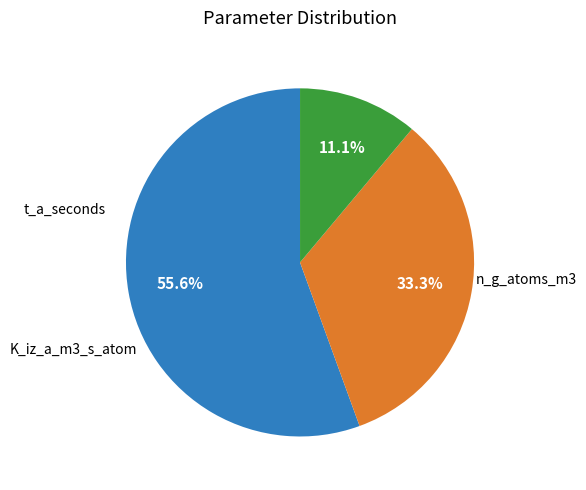

Is there a majority slice in this chart?

Yes